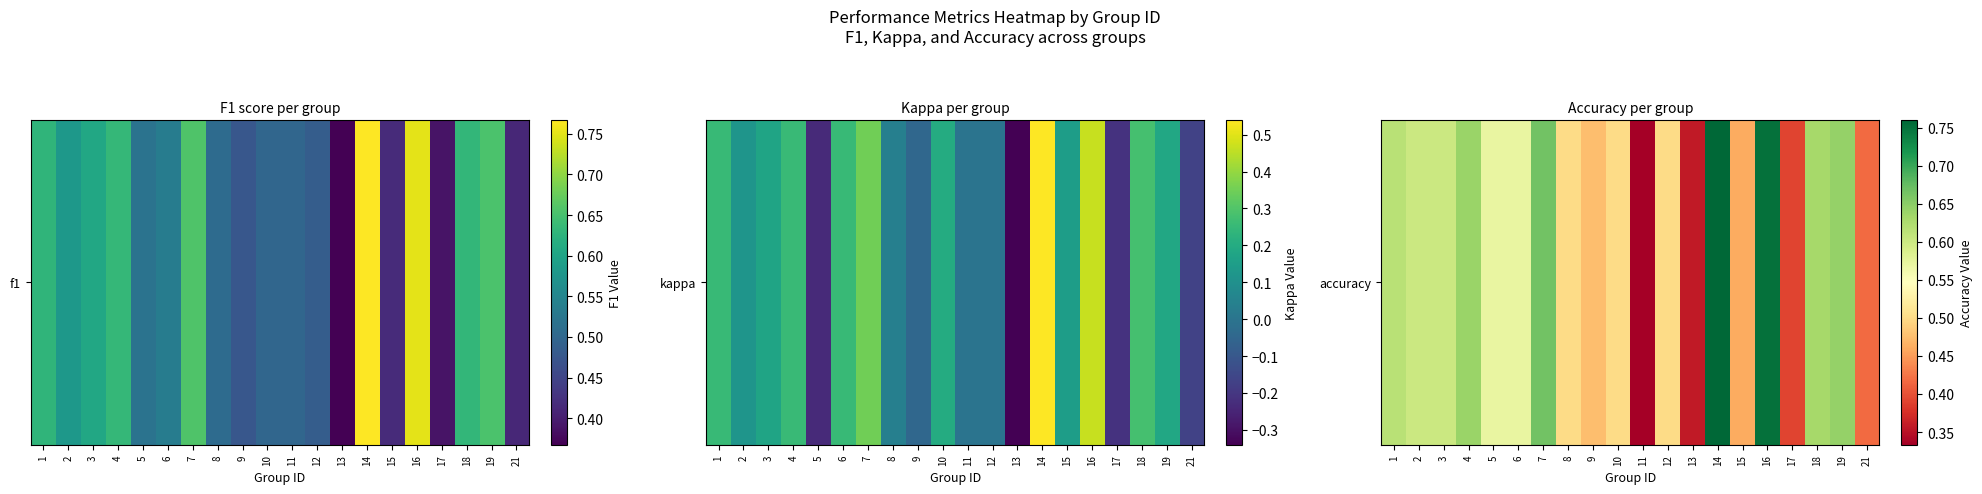

At which category does the chart reach its minimum across all series?

11